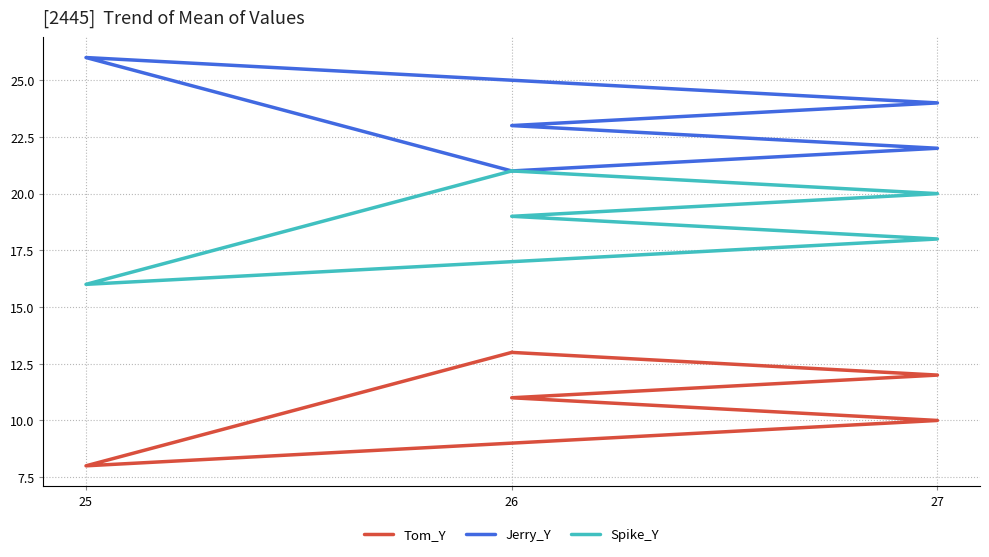

What is the difference between the highest and lowest values at 25?

18